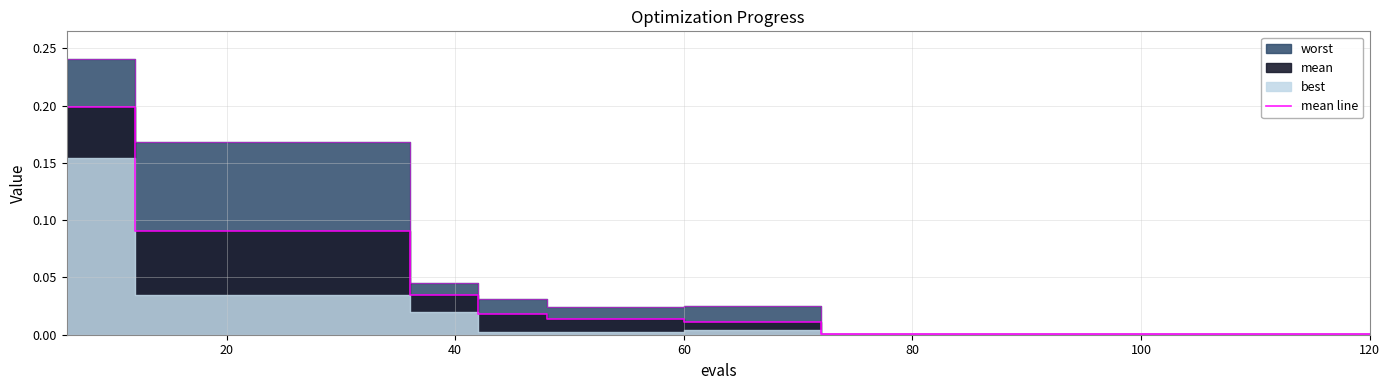

What is the difference between the maximum and minimum values?

0.2